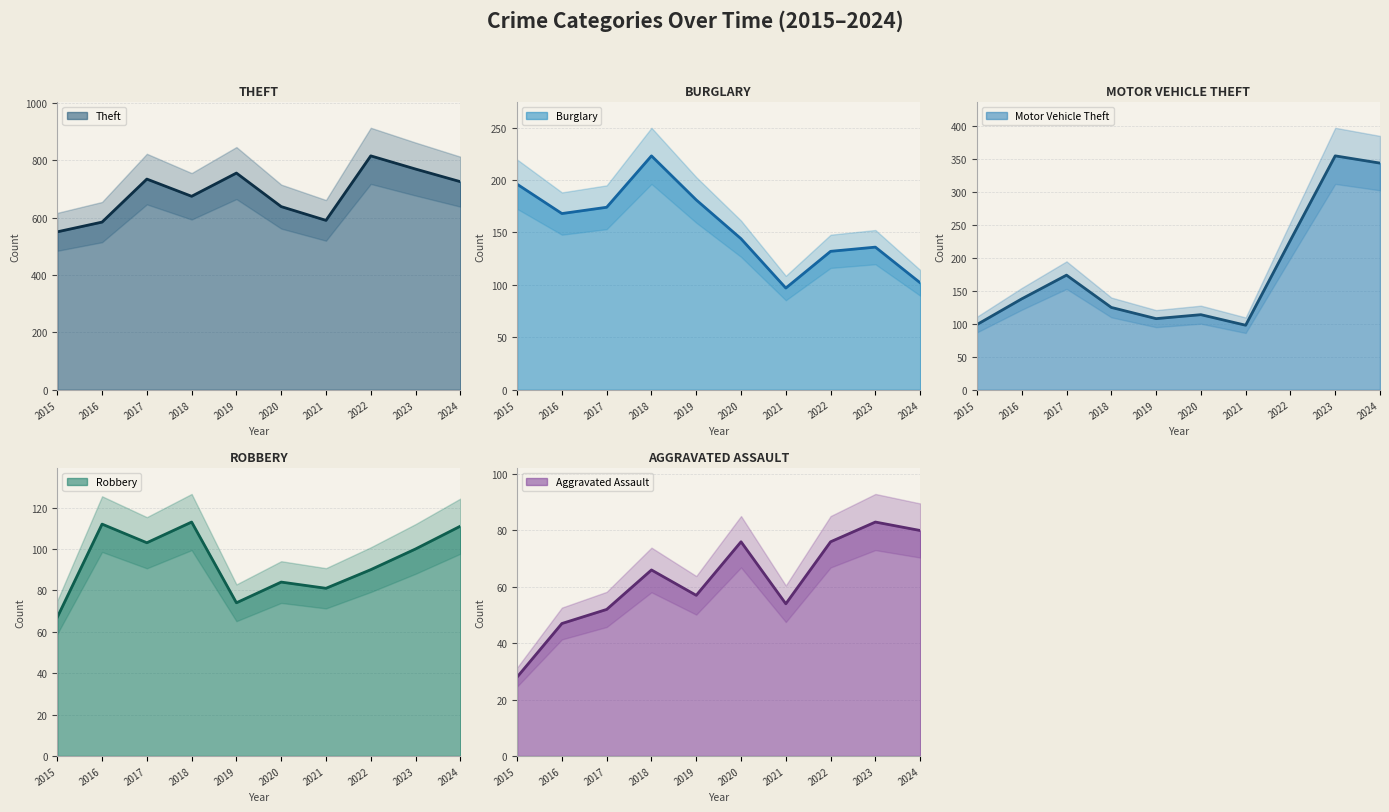

The Motor Vehicle Theft series shows 172 at 2018. True or false?

False